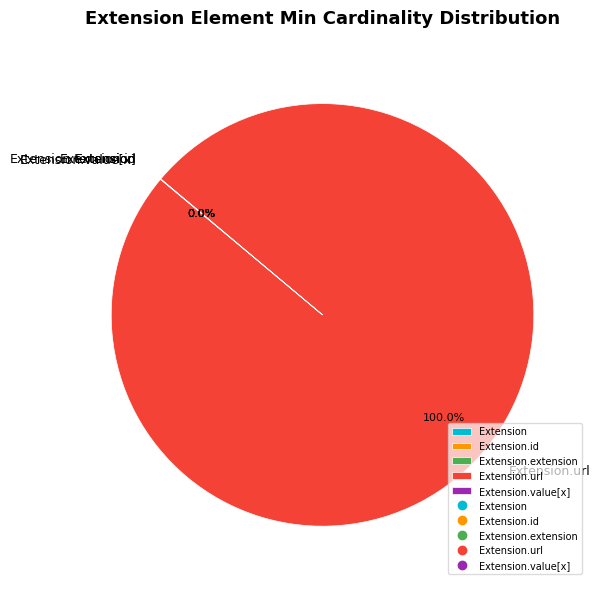

Is there any slice that represents more than half of the pie?

Yes